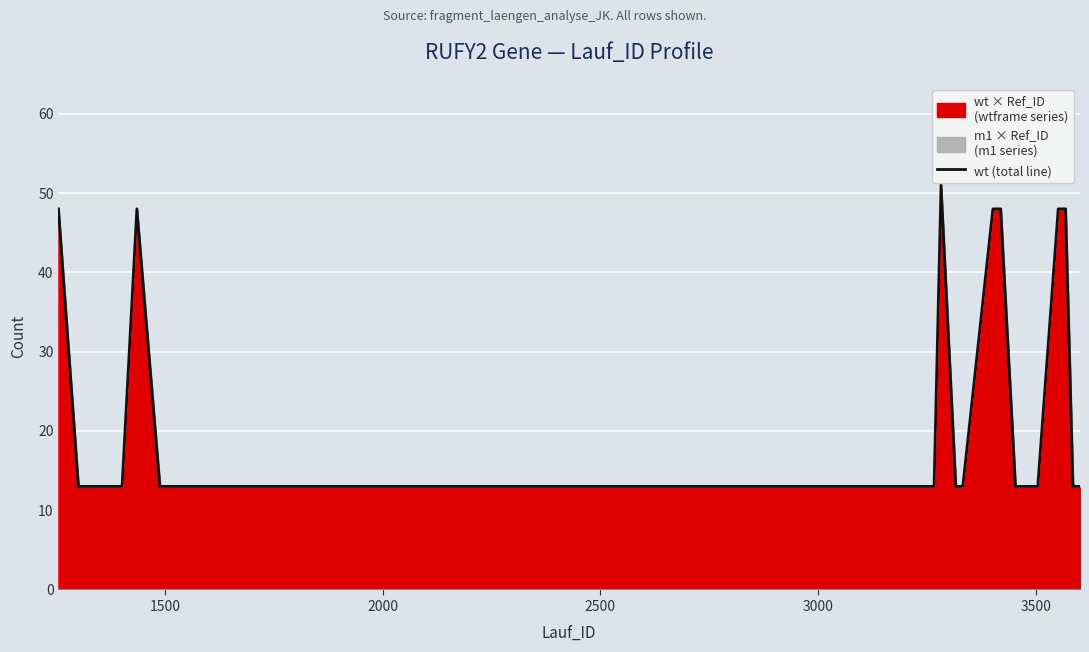

What is the maximum value shown in the chart?

51